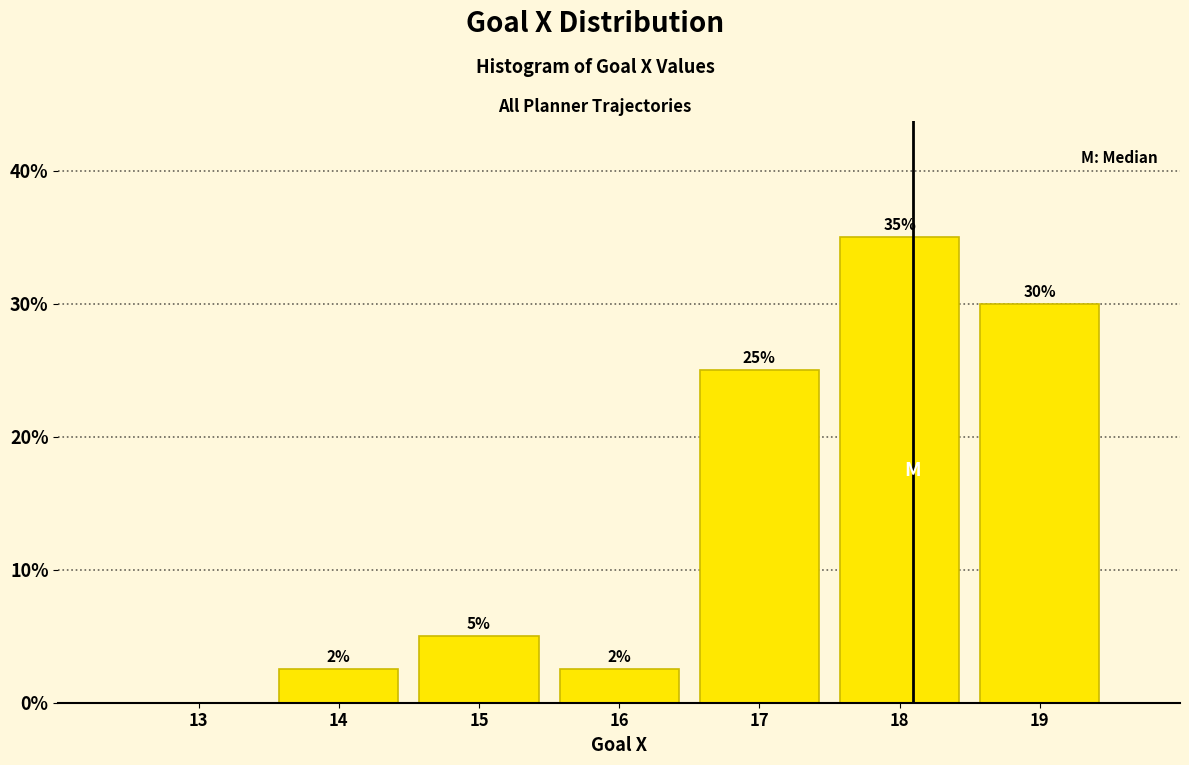

What is the approximate value at 17?

25.0